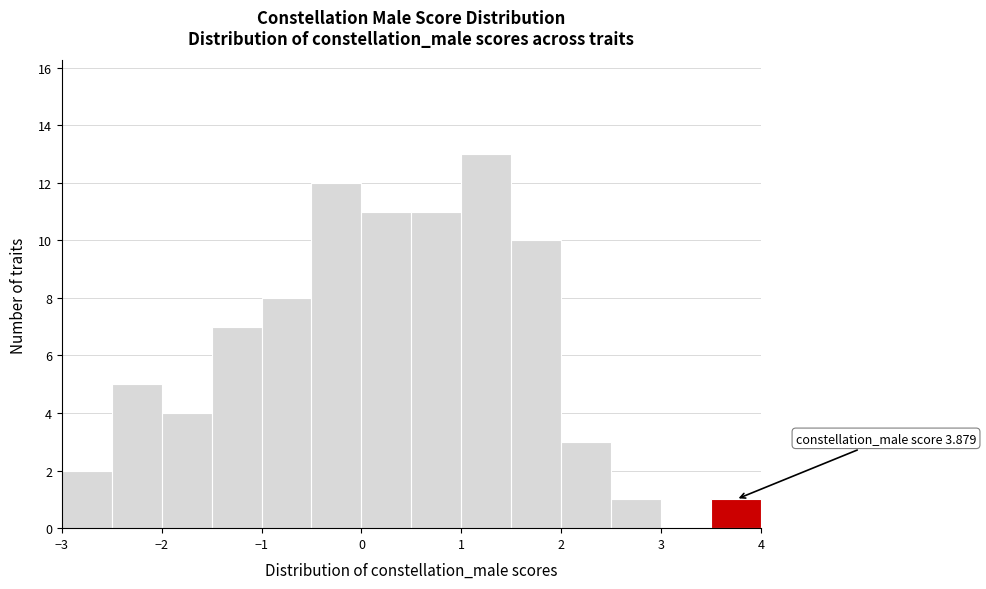

Which range on the x-axis has the tallest bar?

1.0 to 1.5